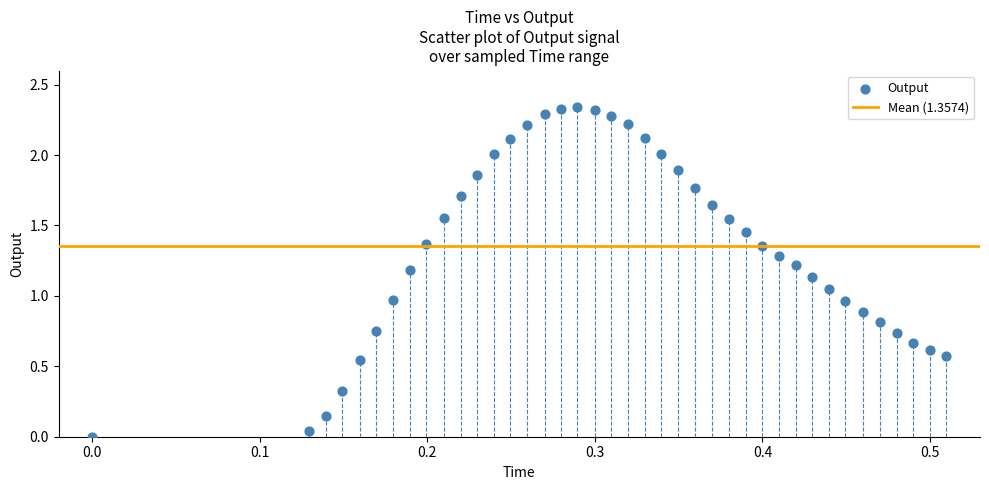

Count the number of points in this scatter plot.

40